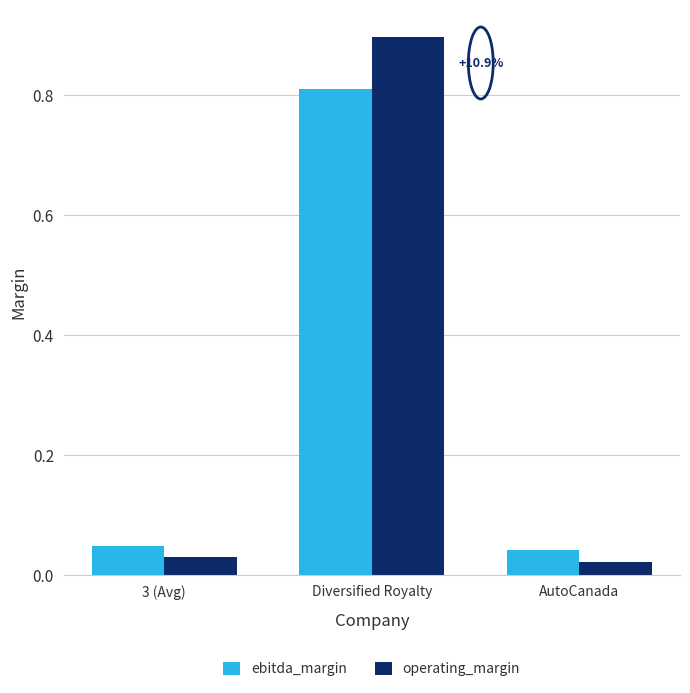

What is the spread (max minus min) of values at Diversified Royalty?

0.1